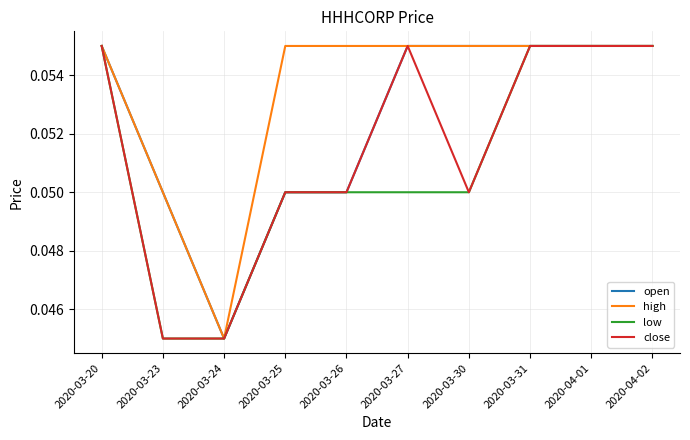

Is the value of high at 2020-03-23 greater than the value of close at 2020-03-20?

No